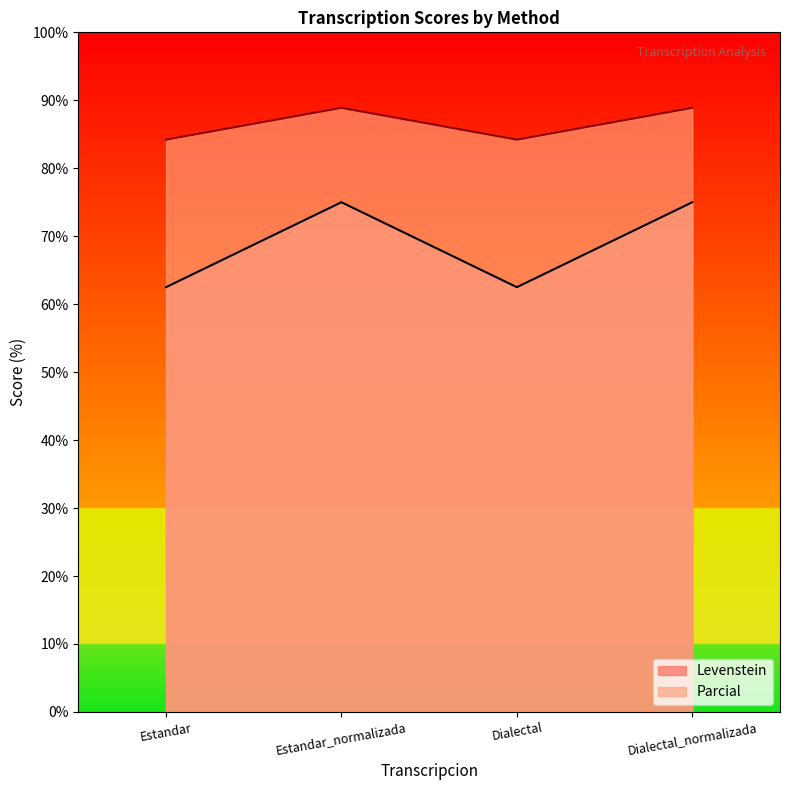

At which category does Levenstein reach its first local valley?

Dialectal